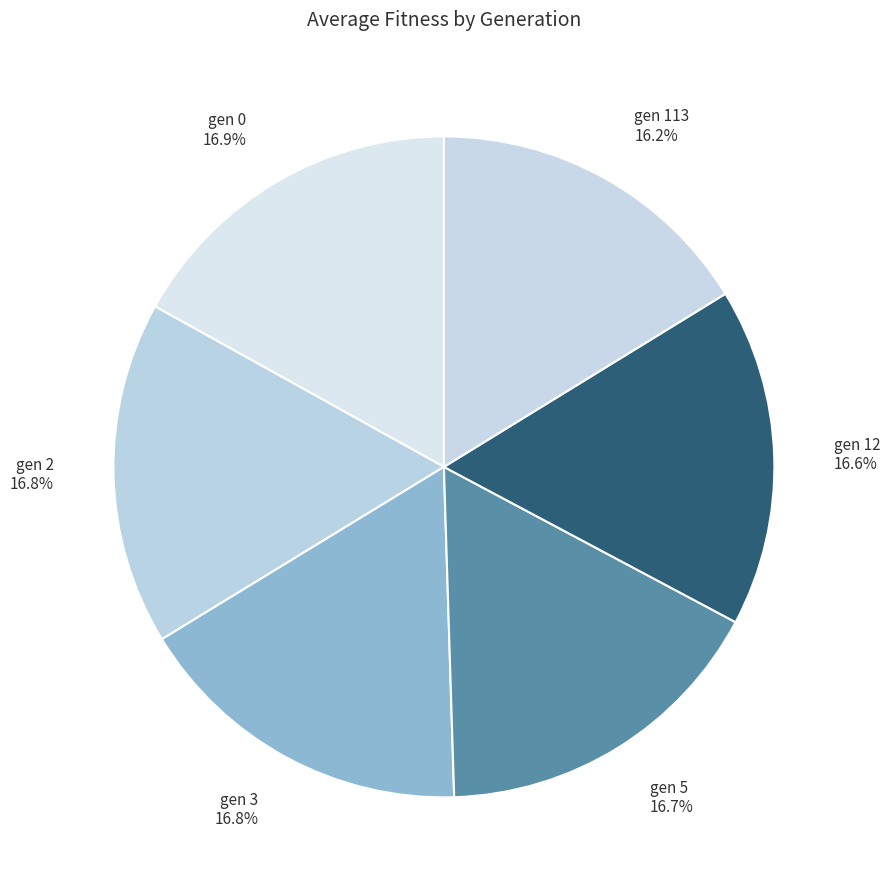

To the nearest percent, what is the average slice percentage?

17%